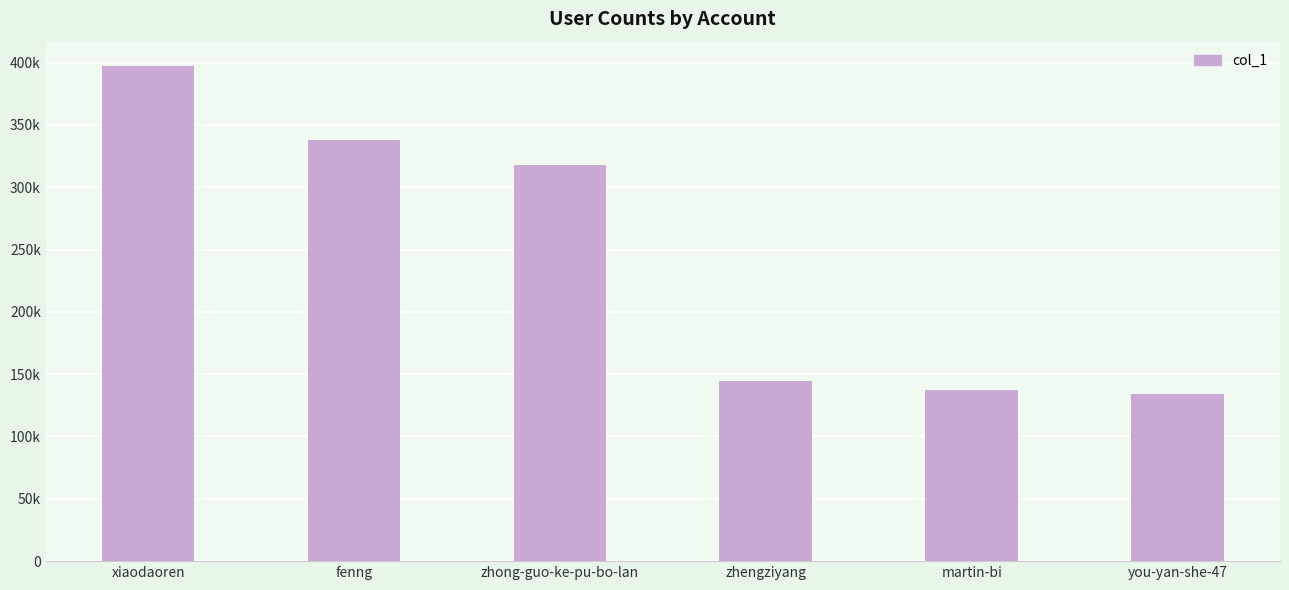

The chart shows a value of 198980 at zhong-guo-ke-pu-bo-lan. True or false?

False